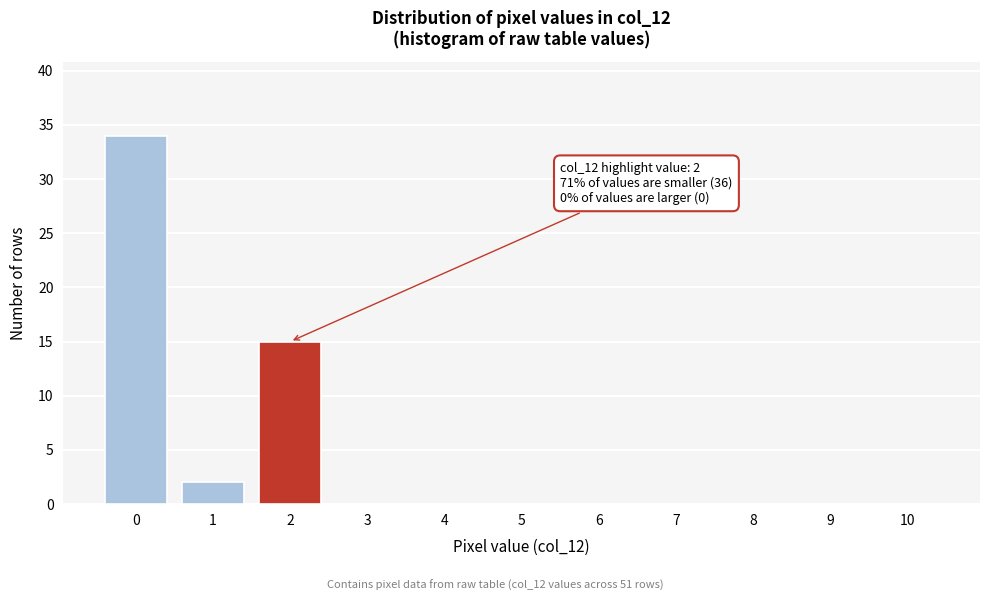

Reading left to right, what are all the values shown in this chart?

0=34	1=2	2=15	3=0	4=0	5=0	6=0	7=0	8=0	9=0	10=0